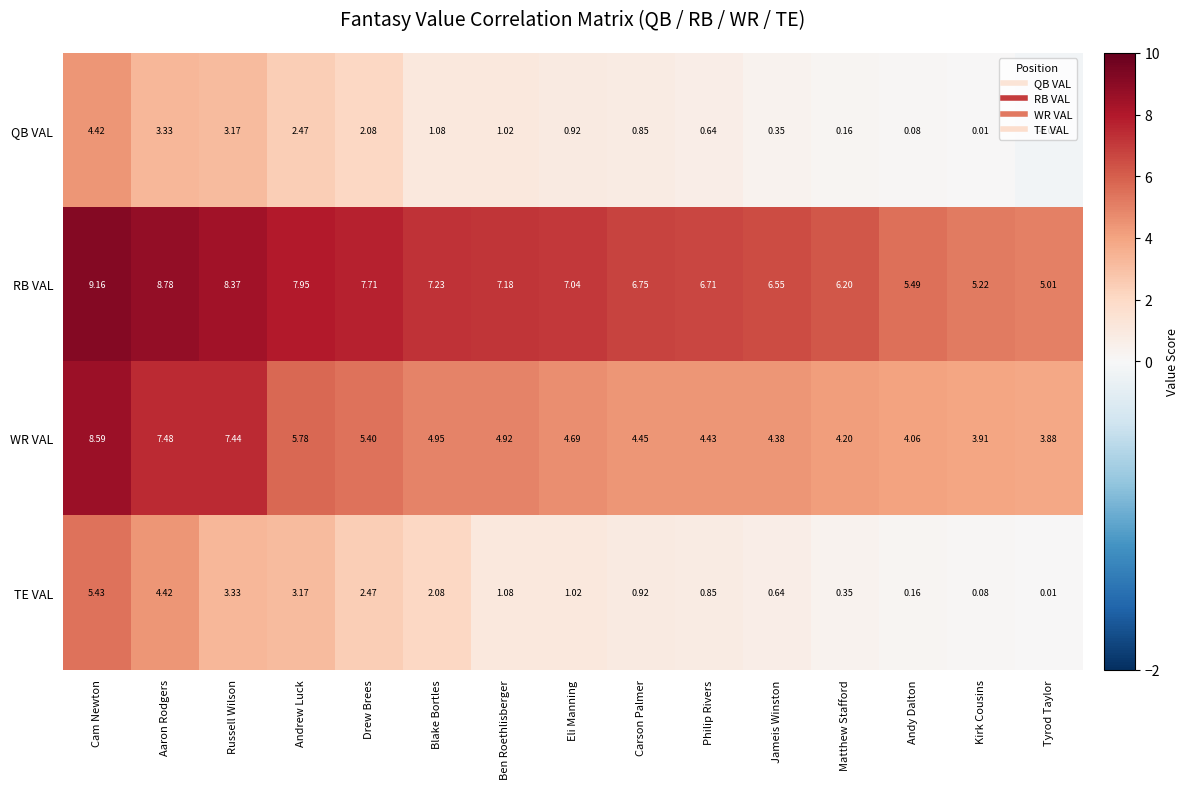

At which category is the sum across all series the highest?

Cam Newton